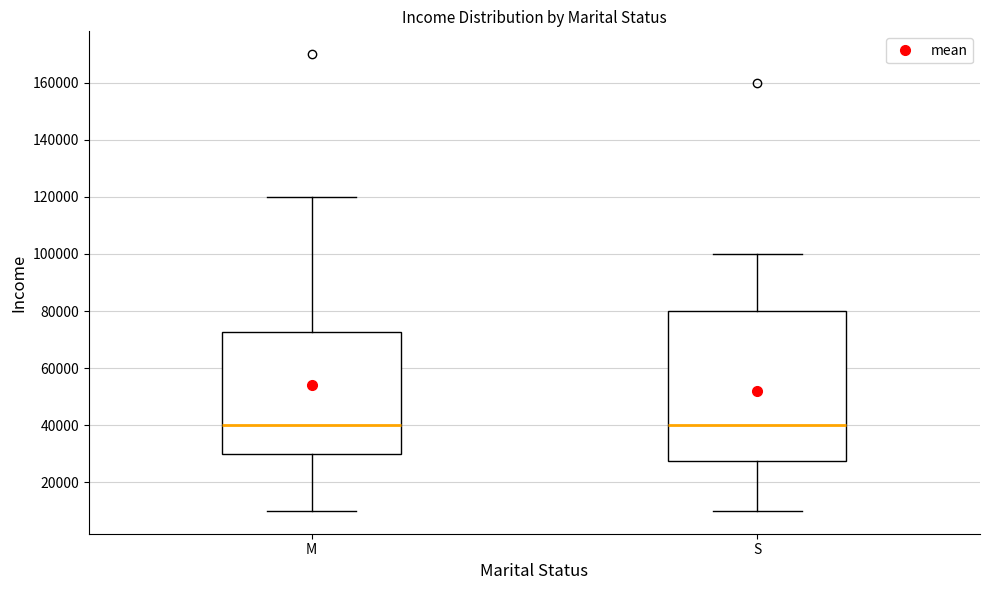

Comparing the boxes themselves (not the whiskers), which one is the tallest?

S